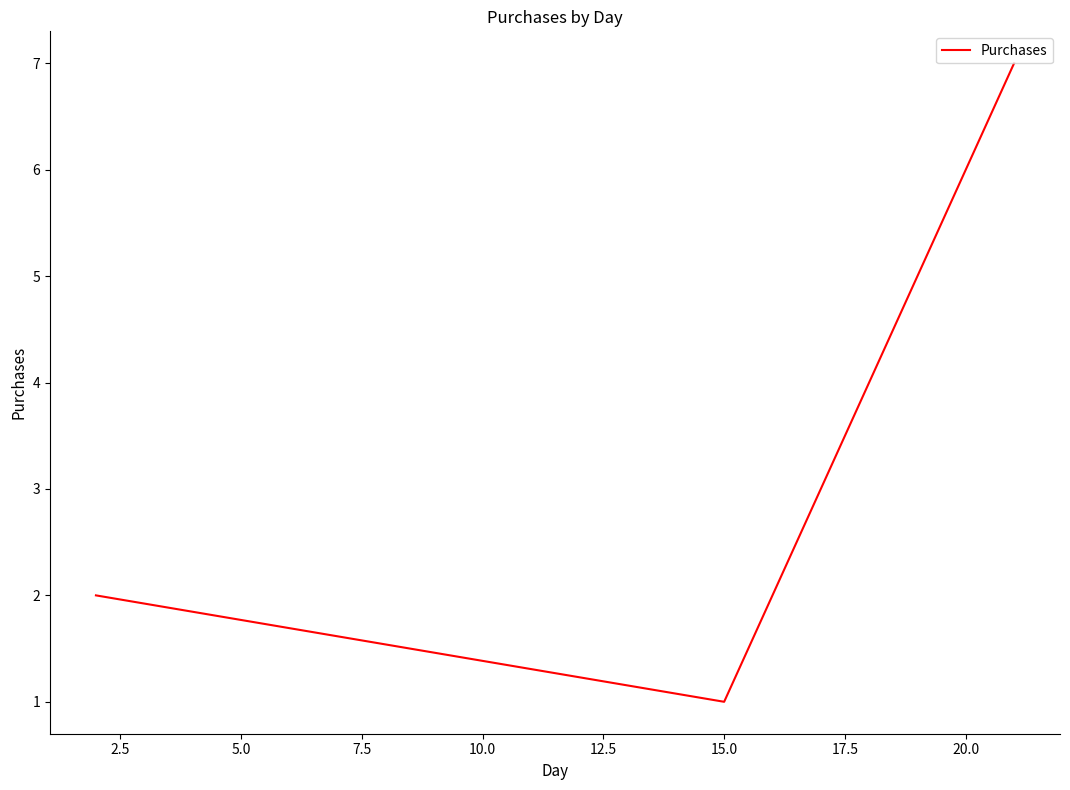

What is the greatest value displayed?

7